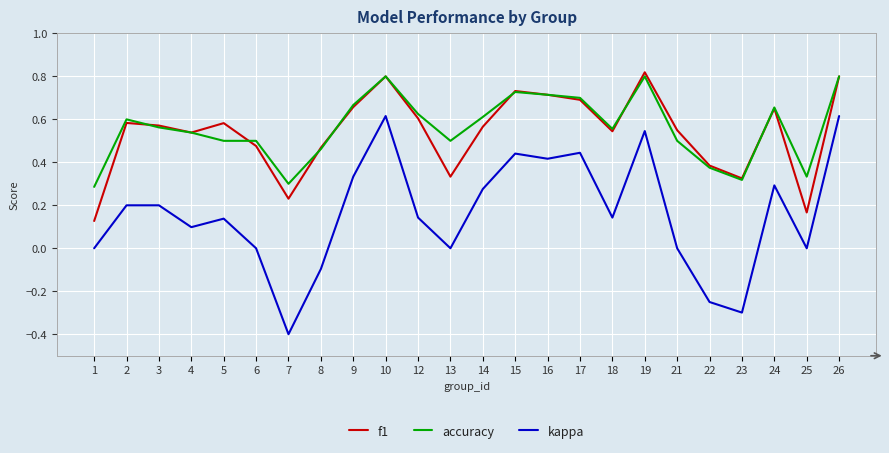

What are all the series names shown in the legend?

f1, accuracy, kappa